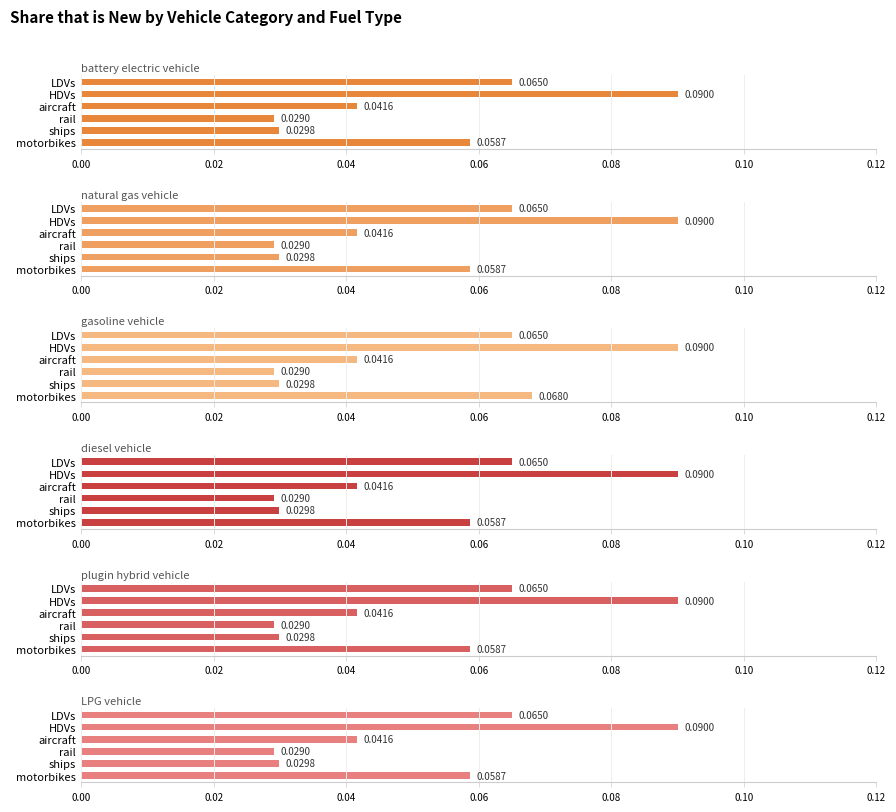

What are all the series names shown in the legend?

battery electric vehicle, natural gas vehicle, gasoline vehicle, diesel vehicle, plugin hybrid vehicle, LPG vehicle